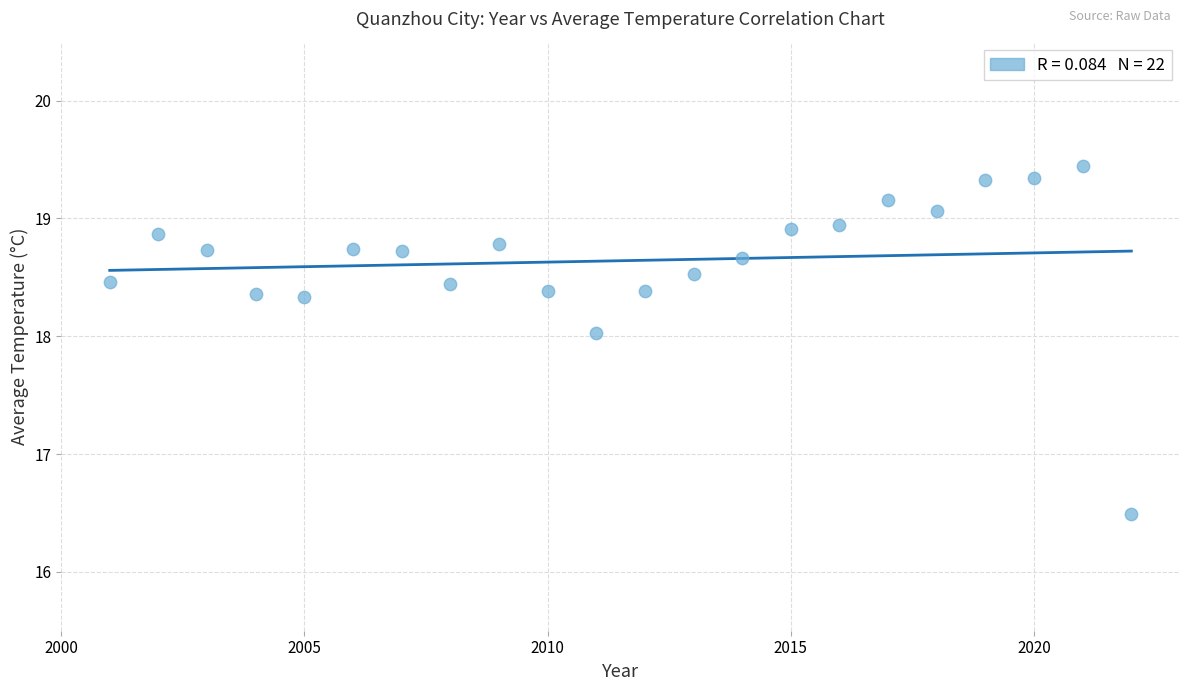

What is the range of X values (max minus min)?

21.0